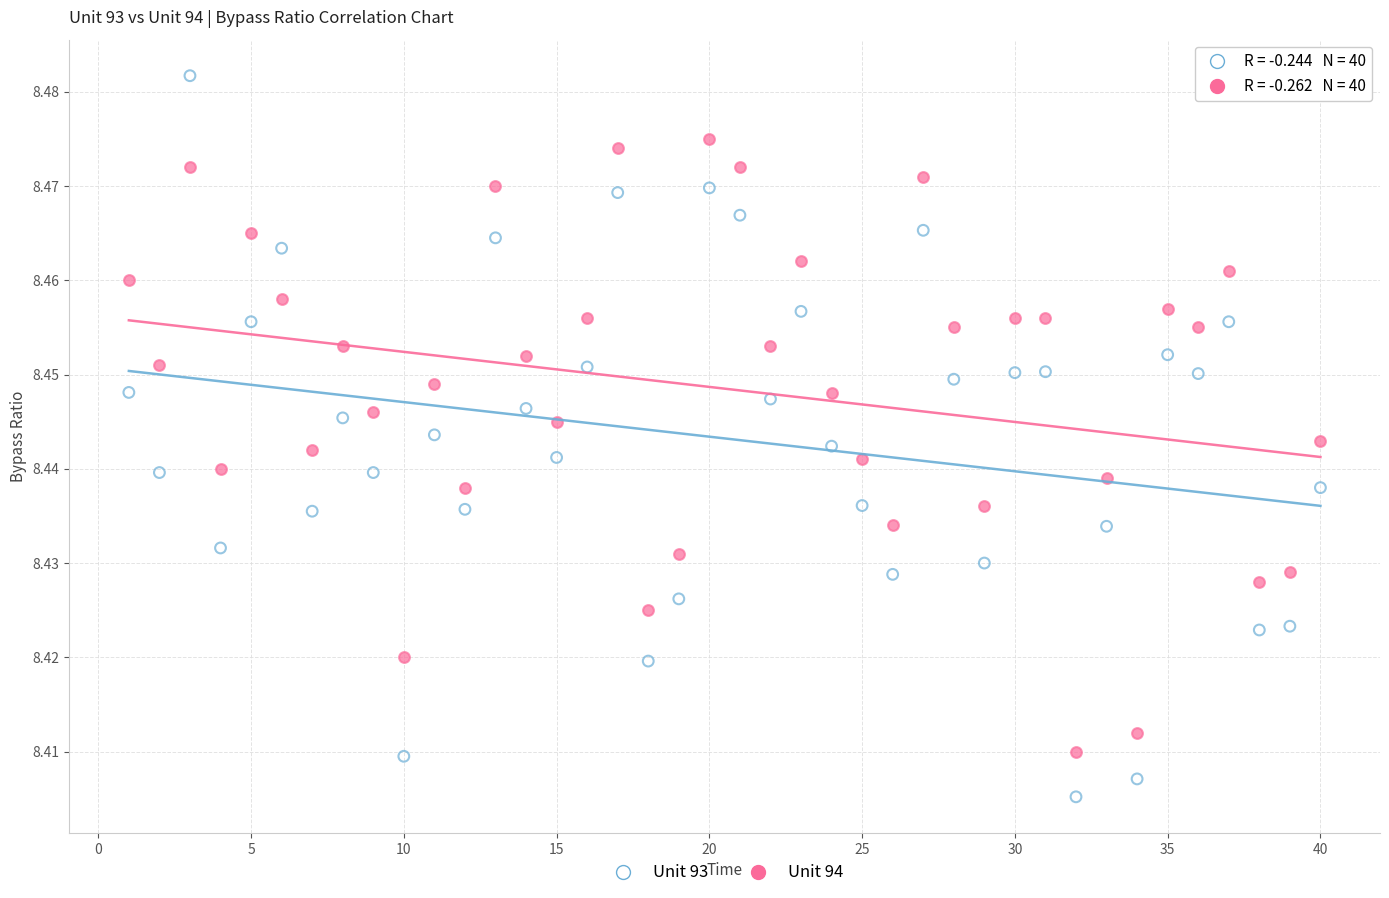

Which series contains the highest Y value?

Unit 93